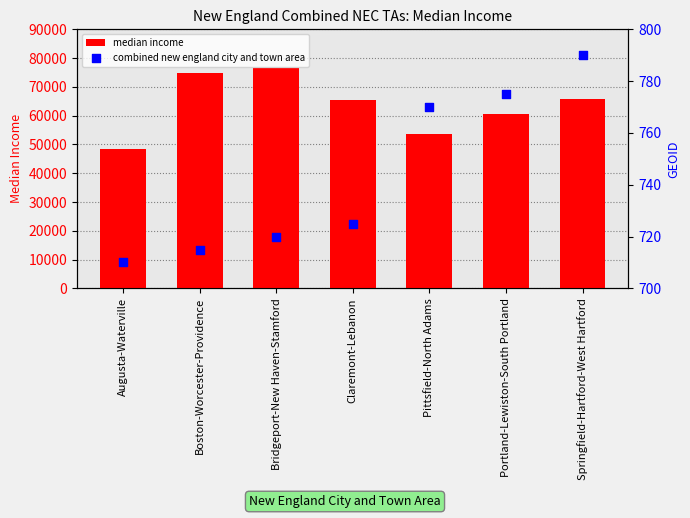

What is the total value across all series at Boston-Worcester-Providence?

75585